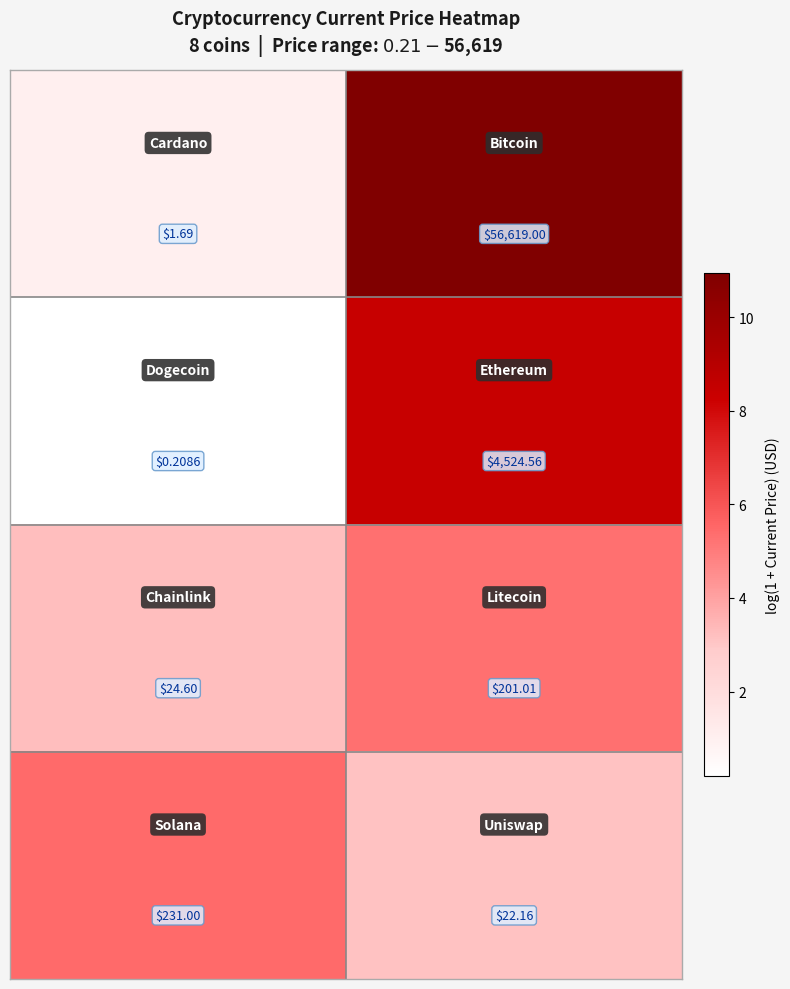

What is the minimum value shown in the chart?

0.2